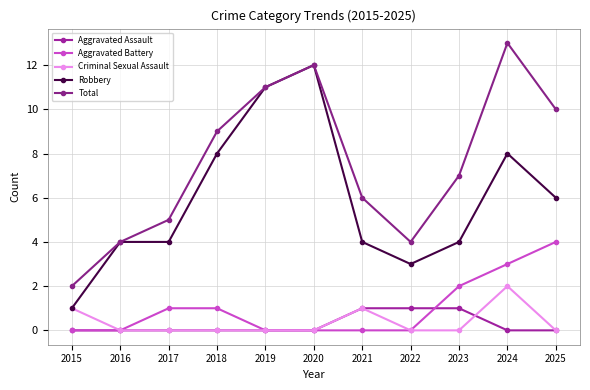

What are all the series names shown in the legend?

Aggravated Assault, Aggravated Battery, Criminal Sexual Assault, Robbery, Total